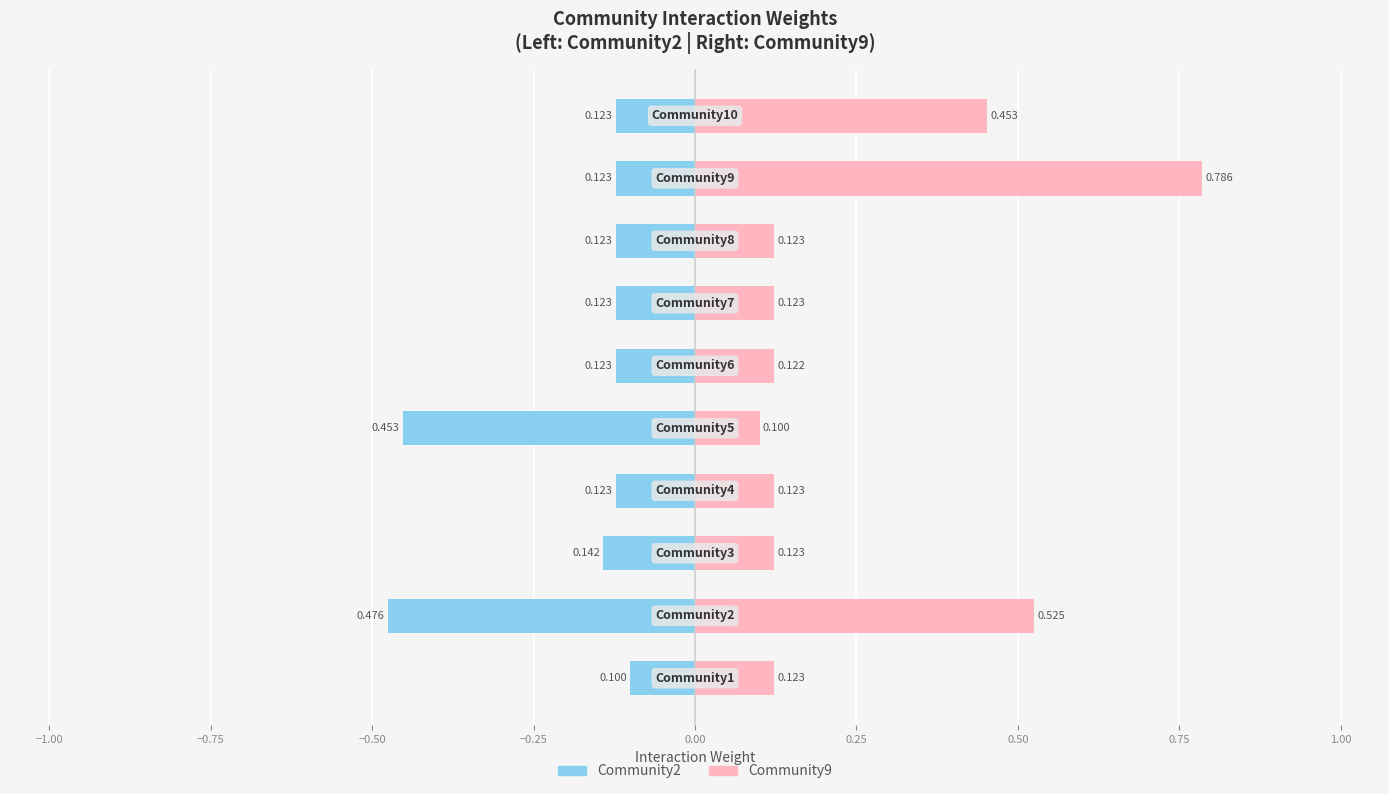

What is the difference between the maximum and second lowest values in the Community2 series?

0.4